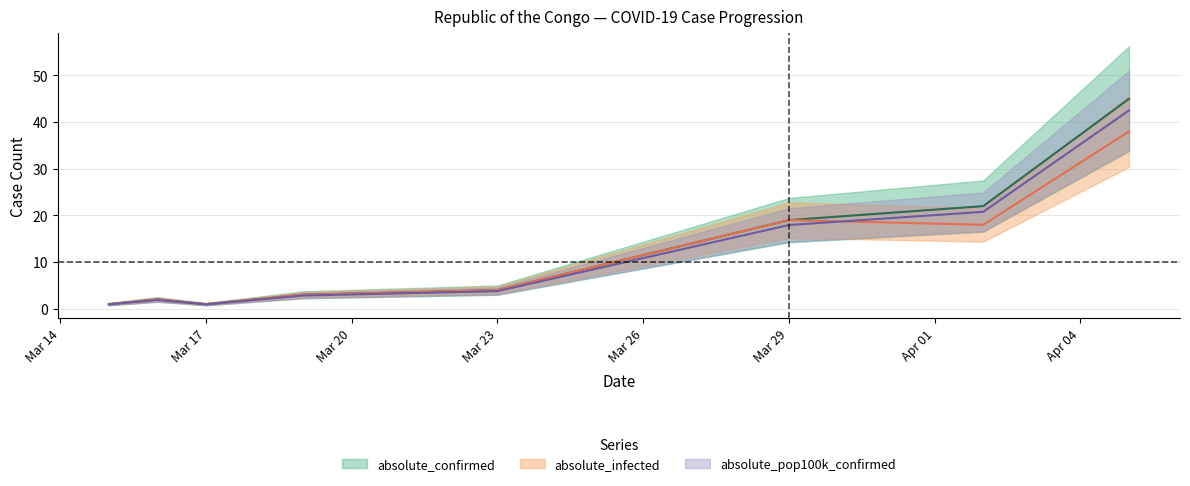

What are all the series names shown in the legend?

absolute_confirmed, absolute_infected, absolute_pop100k_confirmed